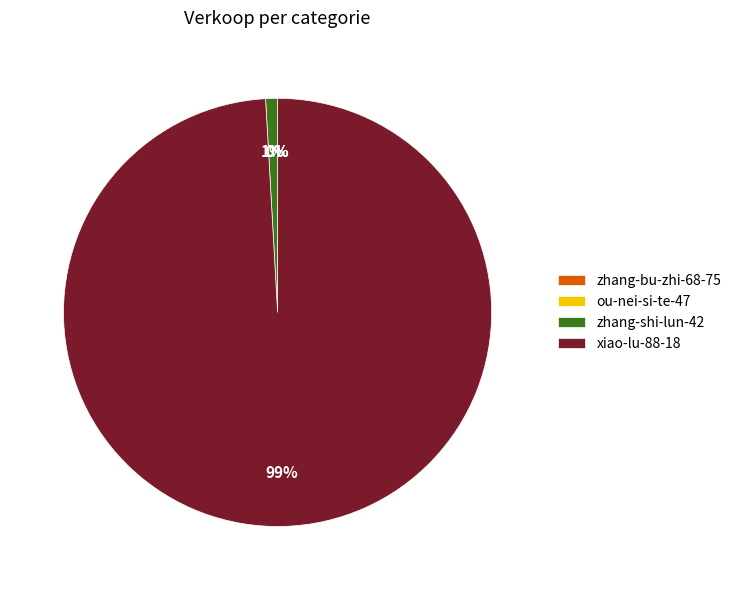

Which slice is the largest?

xiao-lu-88-18